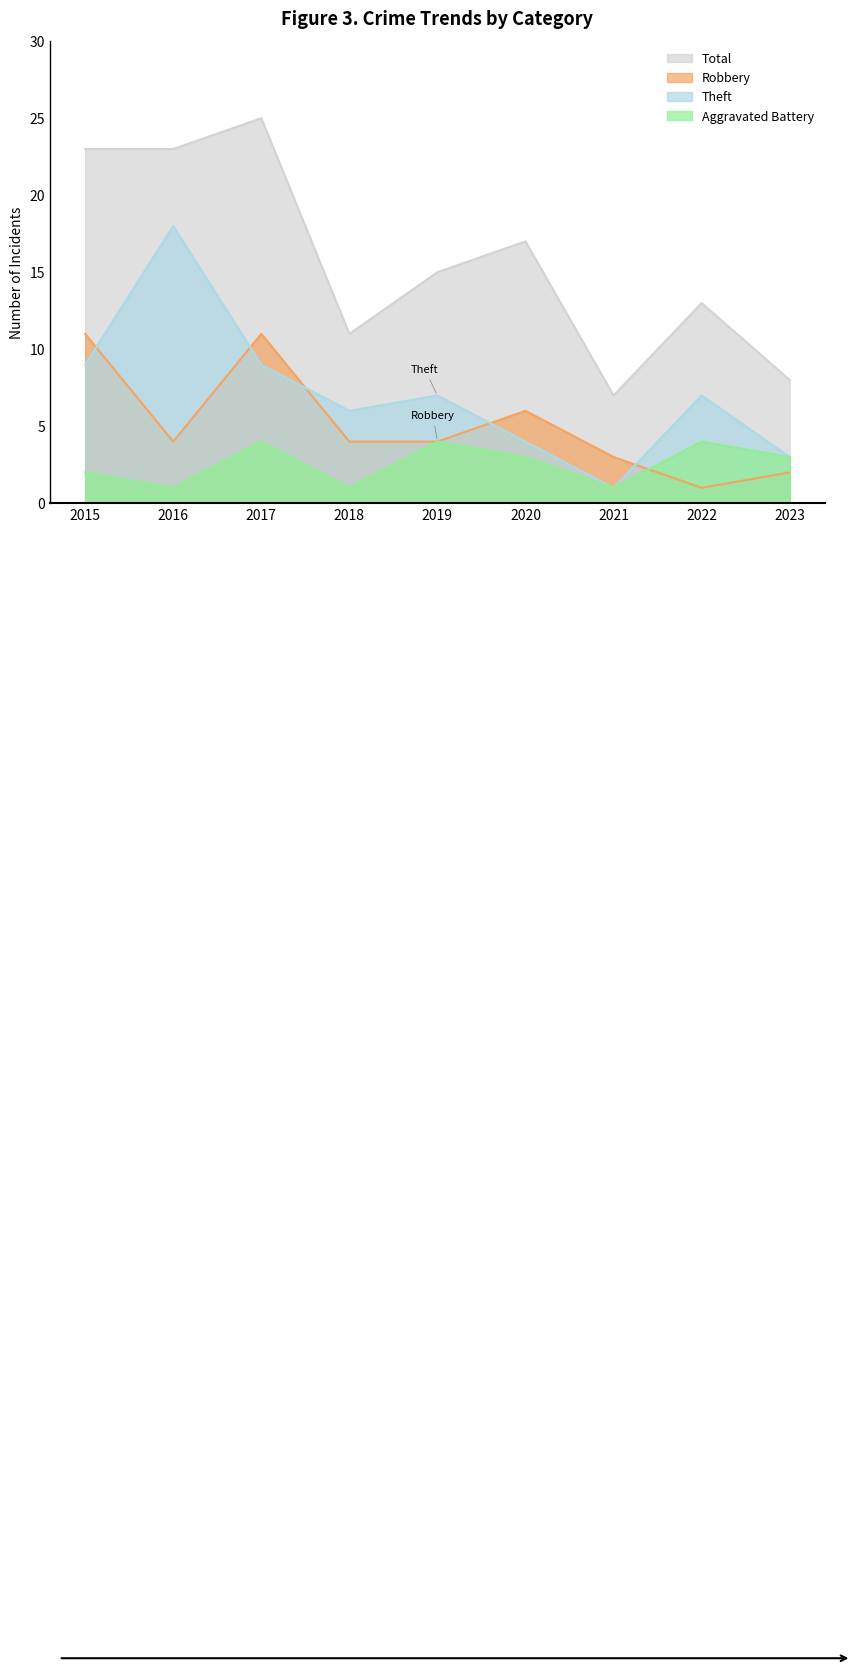

Which series has the largest total across all categories?

Total